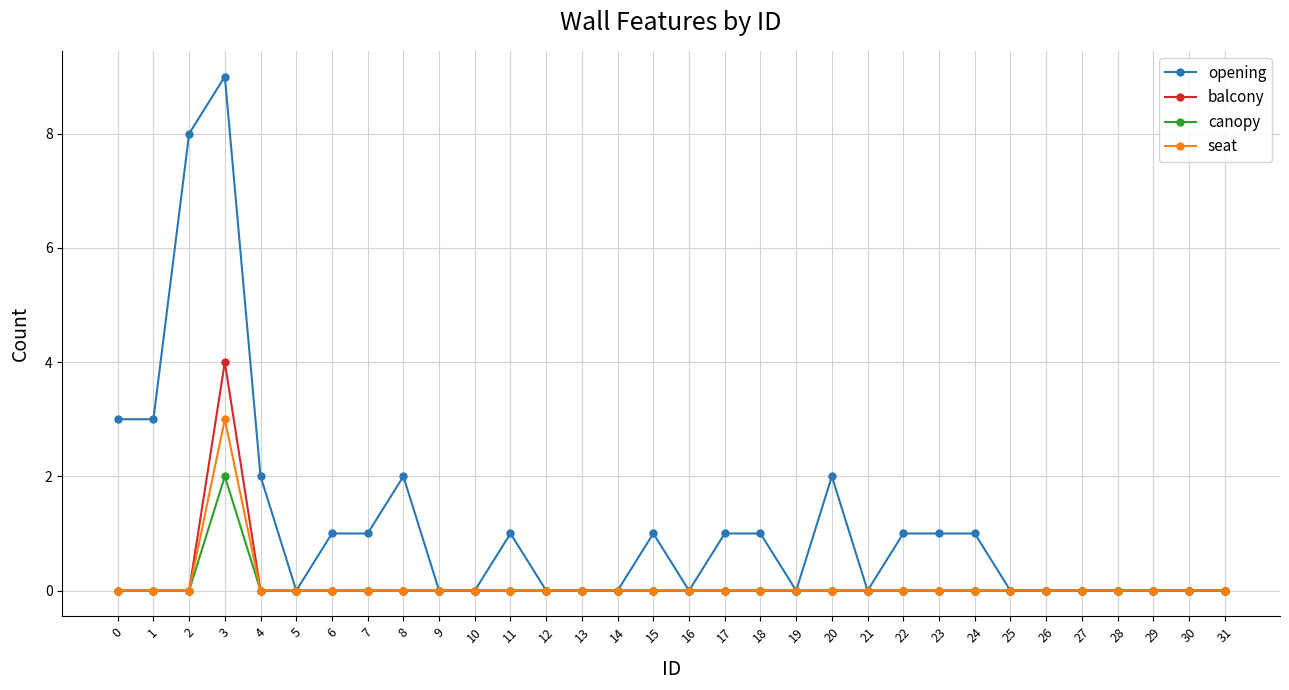

How many distinct data groups are displayed?

4